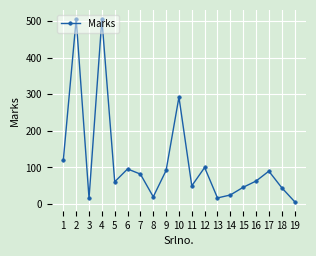

At which label is the value closest to 256?

10